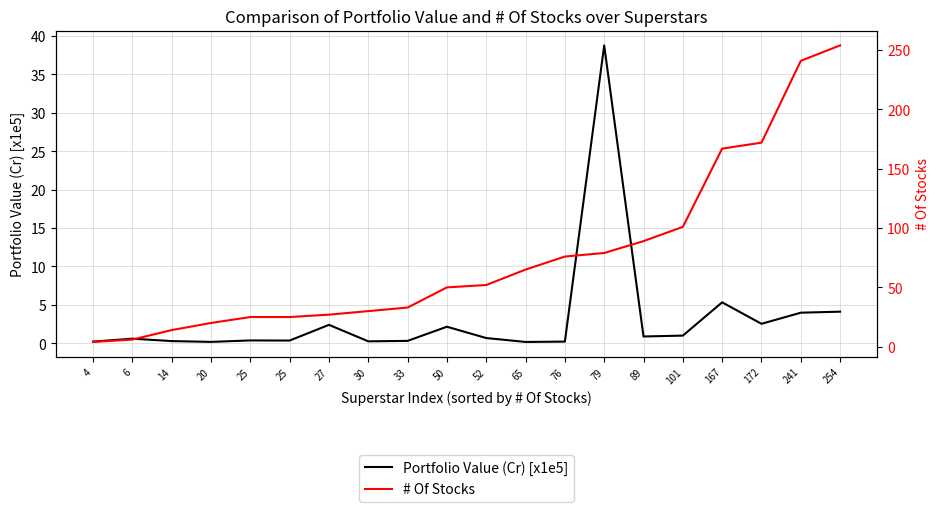

True or false: Portfolio Value (Cr) [x1e5] has a value of 1.0 at 254.

False